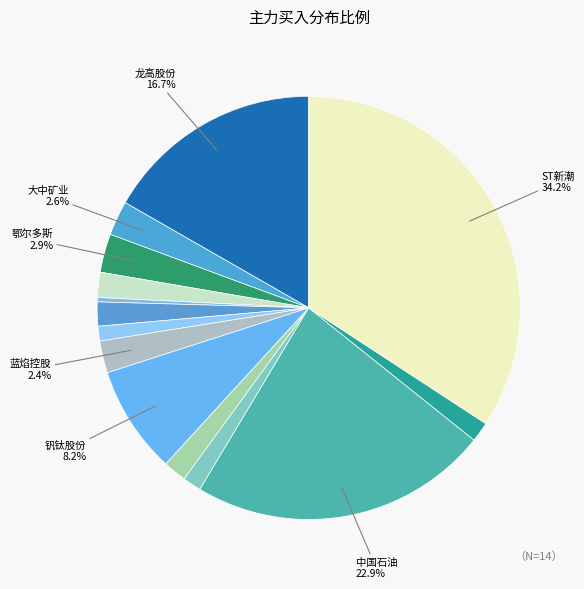

Count the number of slices in the pie.

14